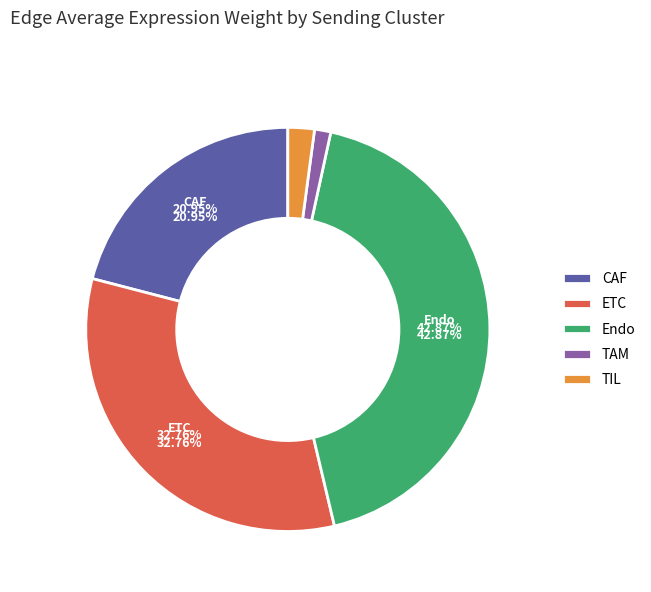

Rank the categories by value from lowest to highest.

TAM, TIL, CAF, ETC, Endo